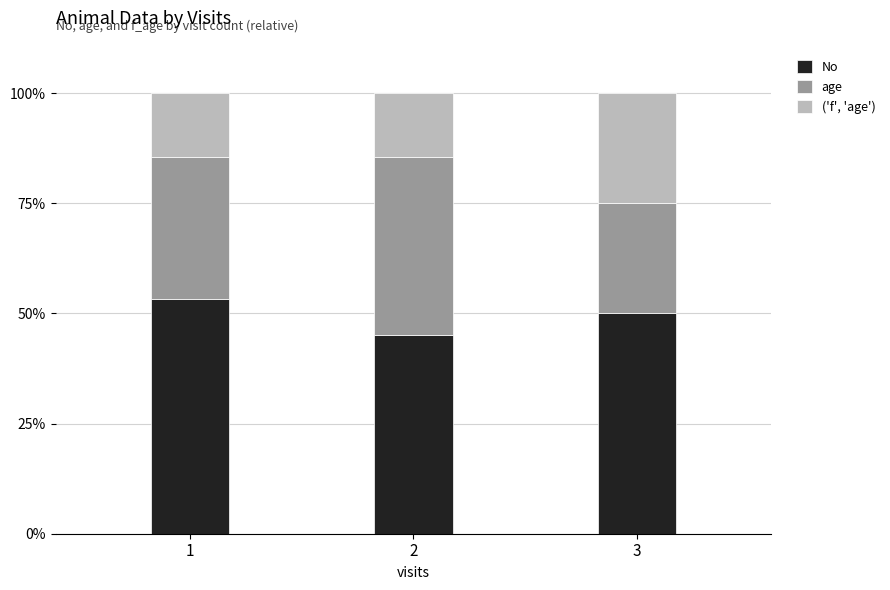

Reading right to left, list the values for the No series.

3=50.0	2=45.2	1=53.2